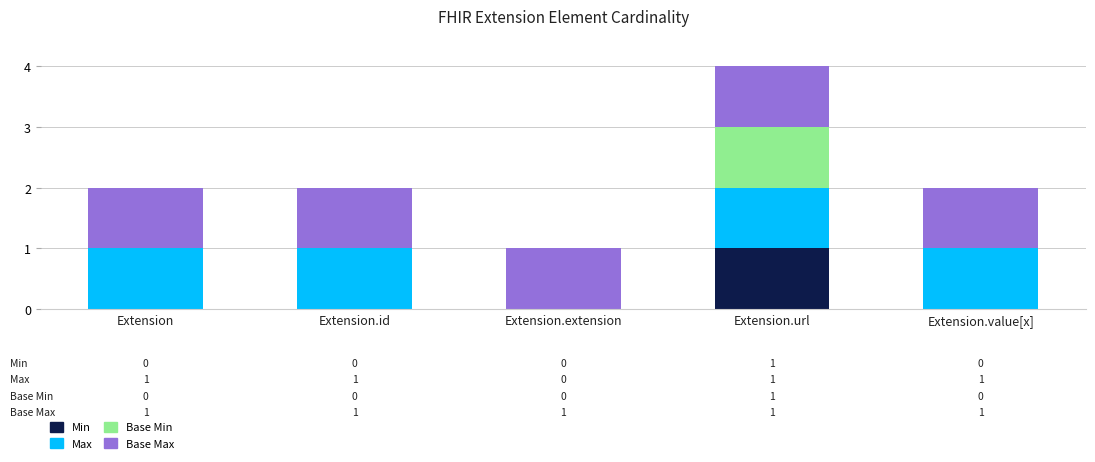

At which category is the sum across all series the highest?

Extension.url